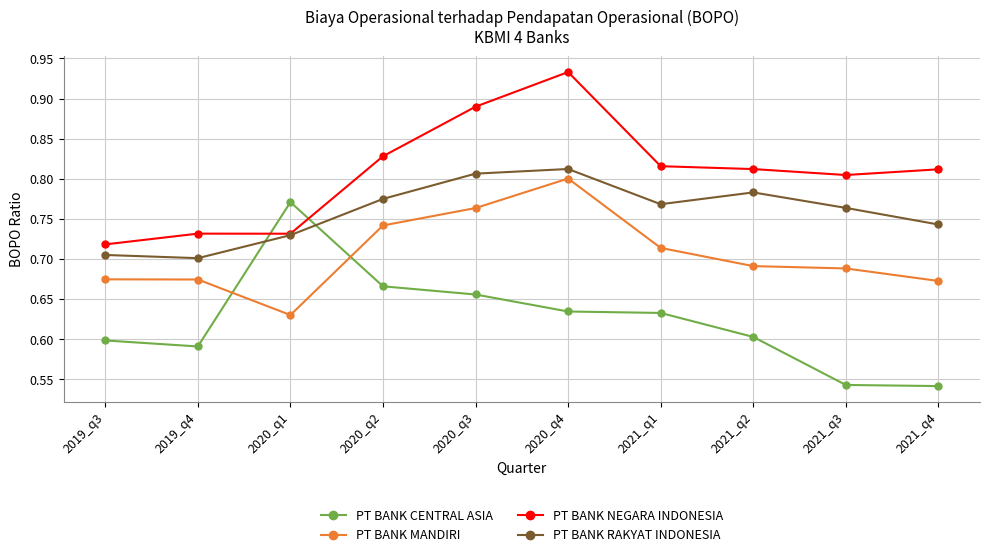

How many PT BANK NEGARA INDONESIA values are between 0 and 1?

10